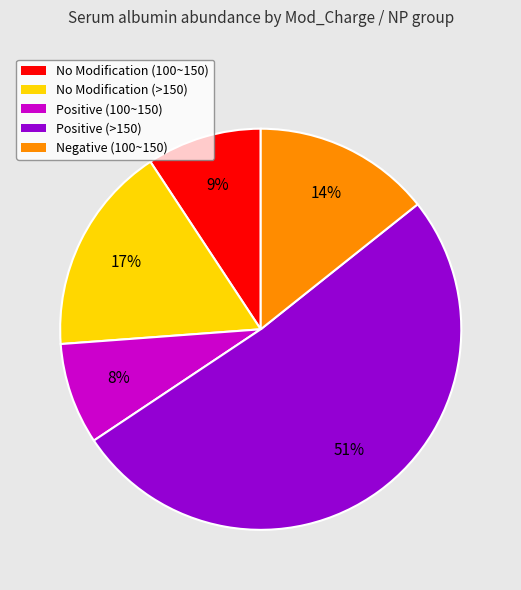

The No Modification (100~150) slice represents 9% of the pie. True or false?

True